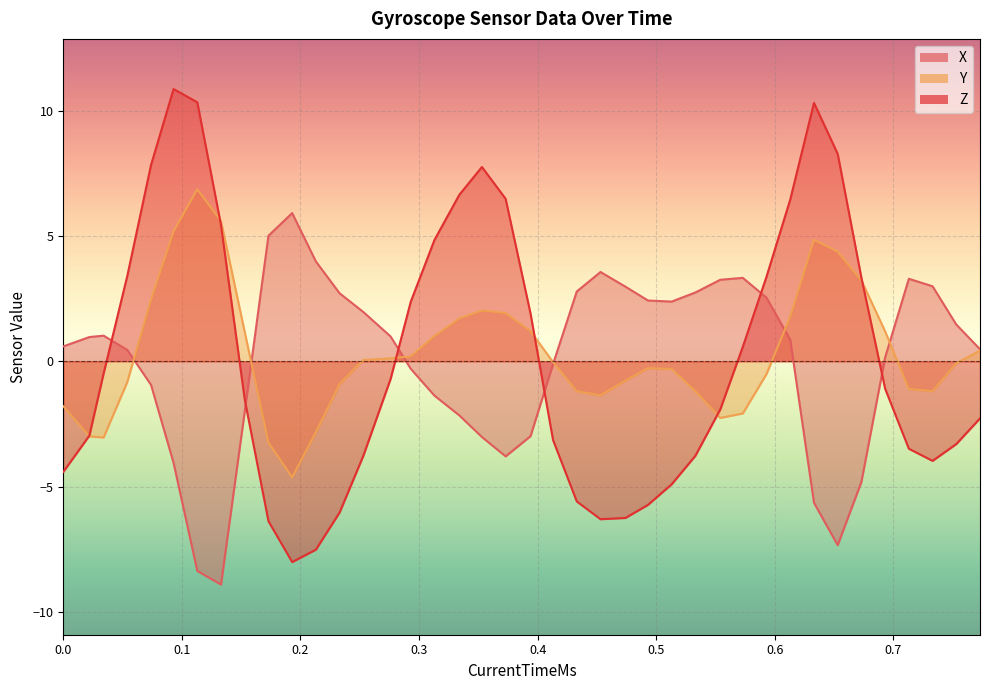

Is the value of Y at 22 greater than the value of X at 28?

No